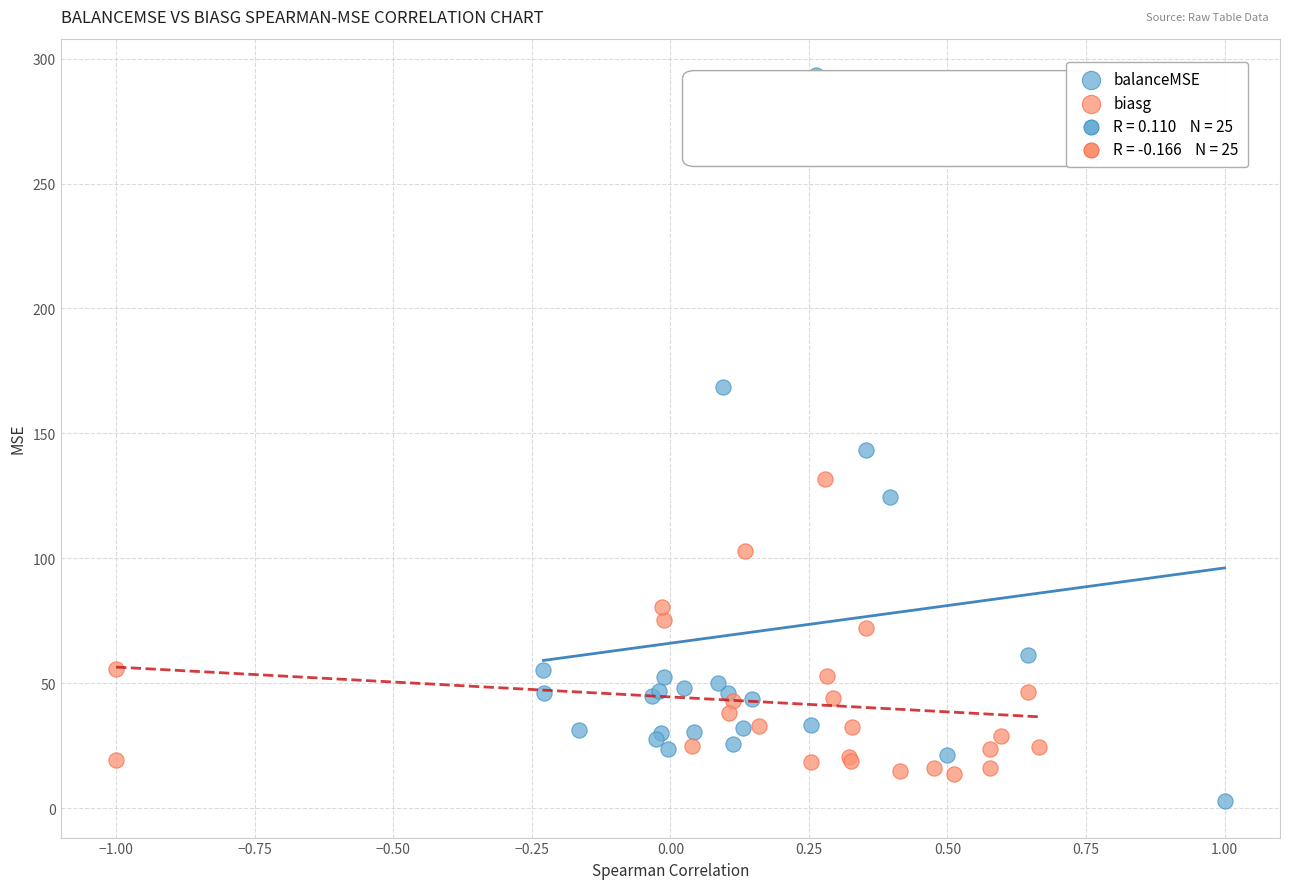

Which series contains the highest Y value?

balanceMSE